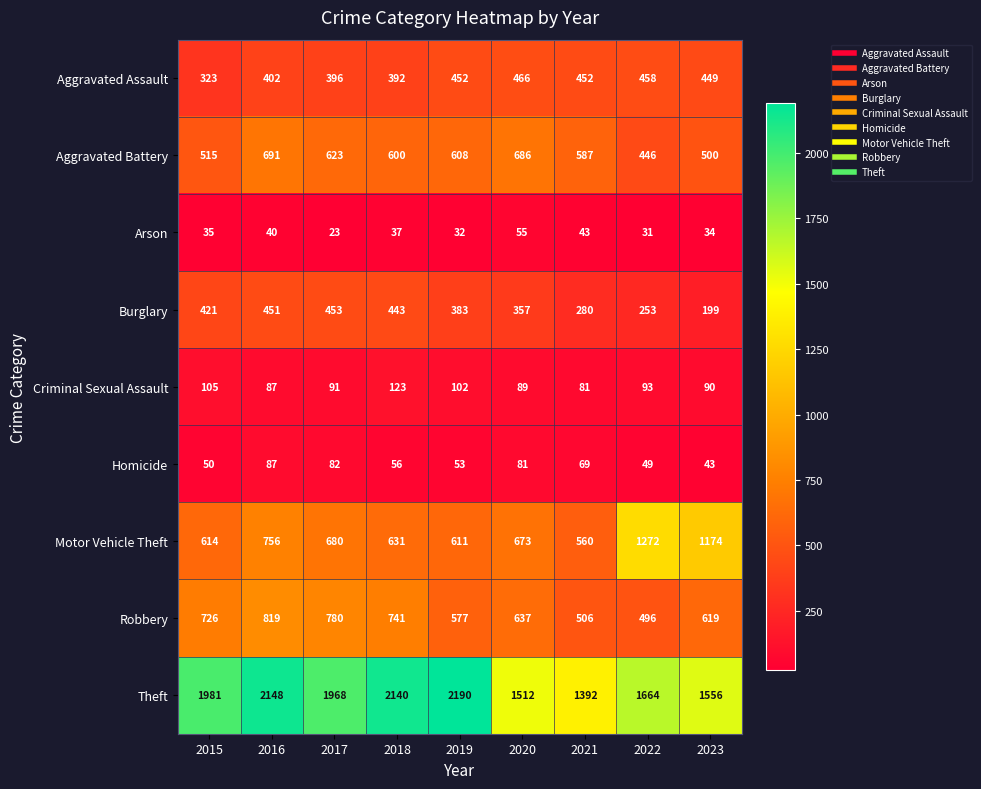

What is the spread (max minus min) of values at 2016?

2108